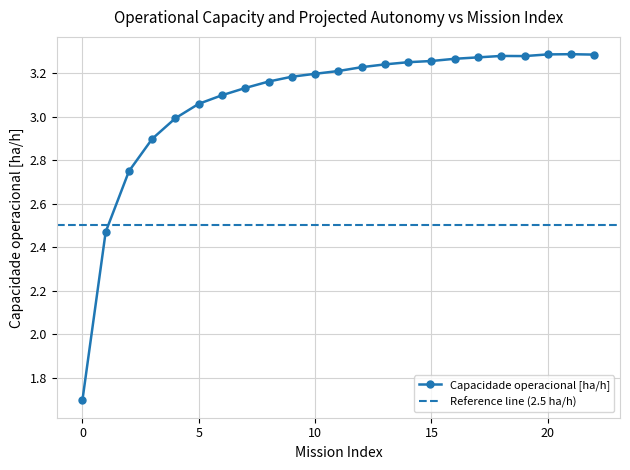

What is the greatest value displayed?

3.3